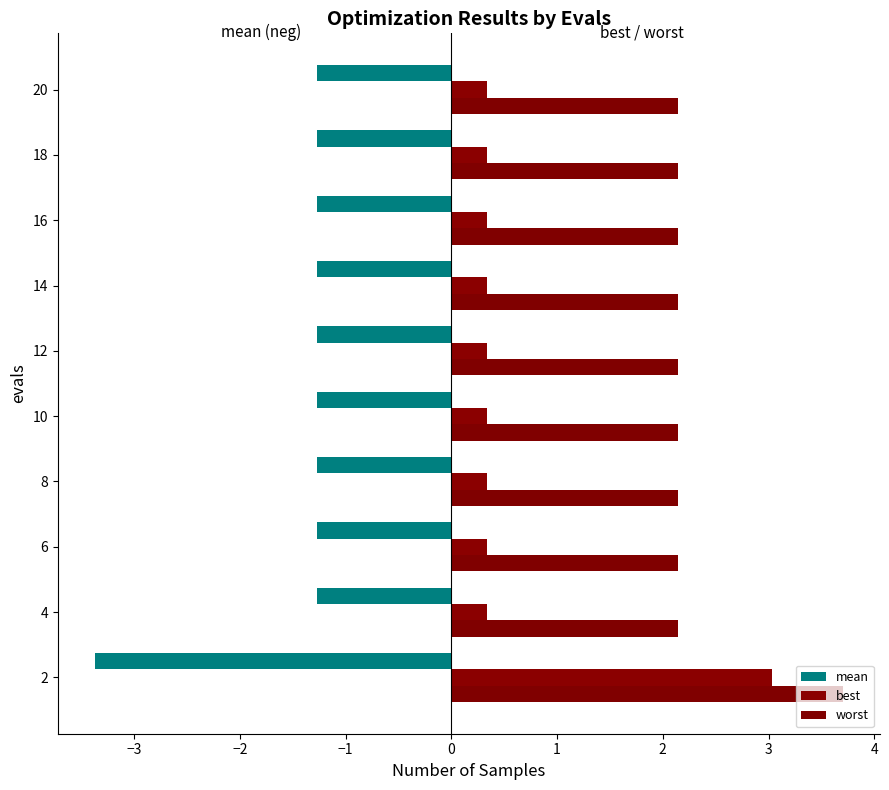

Count the best values in the range 0 to 1.

9